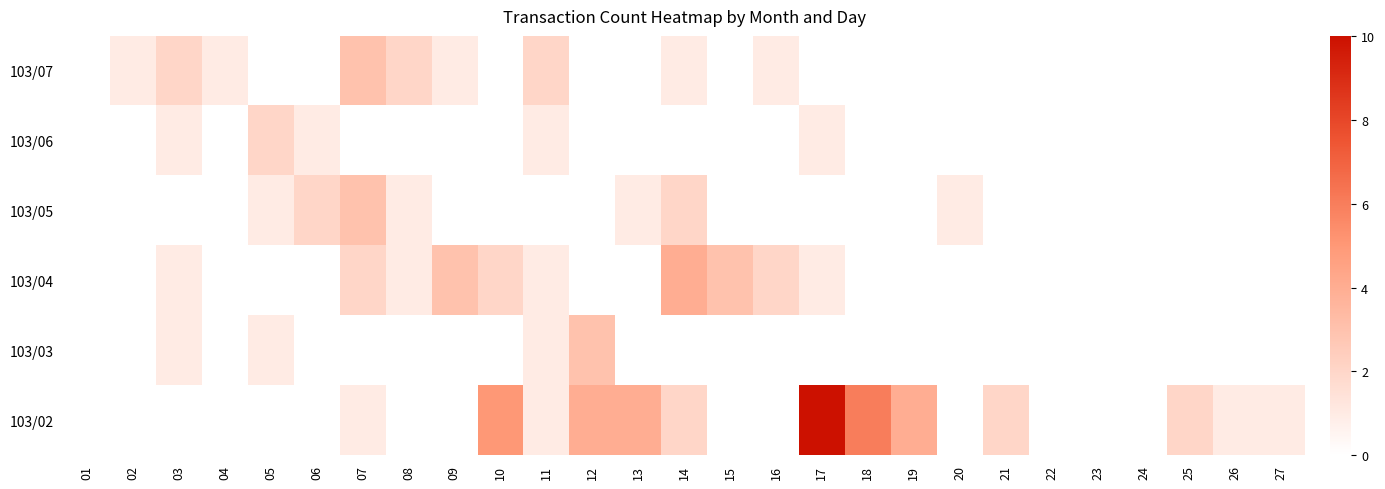

Reading left to right, transcribe all the data shown in this chart.

103/02: 01=0	02=0	03=0	04=0	05=0	06=0	07=1	08=0	09=0	10=5	11=1	12=4	13=4	14=2	15=0	16=0	17=10	18=6	19=4	20=0	21=2	22=0	23=0	24=0	25=2	26=1	27=1
103/03: 01=0	02=0	03=1	04=0	05=1	06=0	07=0	08=0	09=0	10=0	11=1	12=3	13=0	14=0	15=0	16=0	17=0	18=0	19=0	20=0	21=0	22=0	23=0	24=0	25=0	26=0	27=0
103/04: 01=0	02=0	03=1	04=0	05=0	06=0	07=2	08=1	09=3	10=2	11=1	12=0	13=0	14=4	15=3	16=2	17=1	18=0	19=0	20=0	21=0	22=0	23=0	24=0	25=0	26=0	27=0
103/05: 01=0	02=0	03=0	04=0	05=1	06=2	07=3	08=1	09=0	10=0	11=0	12=0	13=1	14=2	15=0	16=0	17=0	18=0	19=0	20=1	21=0	22=0	23=0	24=0	25=0	26=0	27=0
103/06: 01=0	02=0	03=1	04=0	05=2	06=1	07=0	08=0	09=0	10=0	11=1	12=0	13=0	14=0	15=0	16=0	17=1	18=0	19=0	20=0	21=0	22=0	23=0	24=0	25=0	26=0	27=0
103/07: 01=0	02=1	03=2	04=1	05=0	06=0	07=3	08=2	09=1	10=0	11=2	12=0	13=0	14=1	15=0	16=1	17=0	18=0	19=0	20=0	21=0	22=0	23=0	24=0	25=0	26=0	27=0